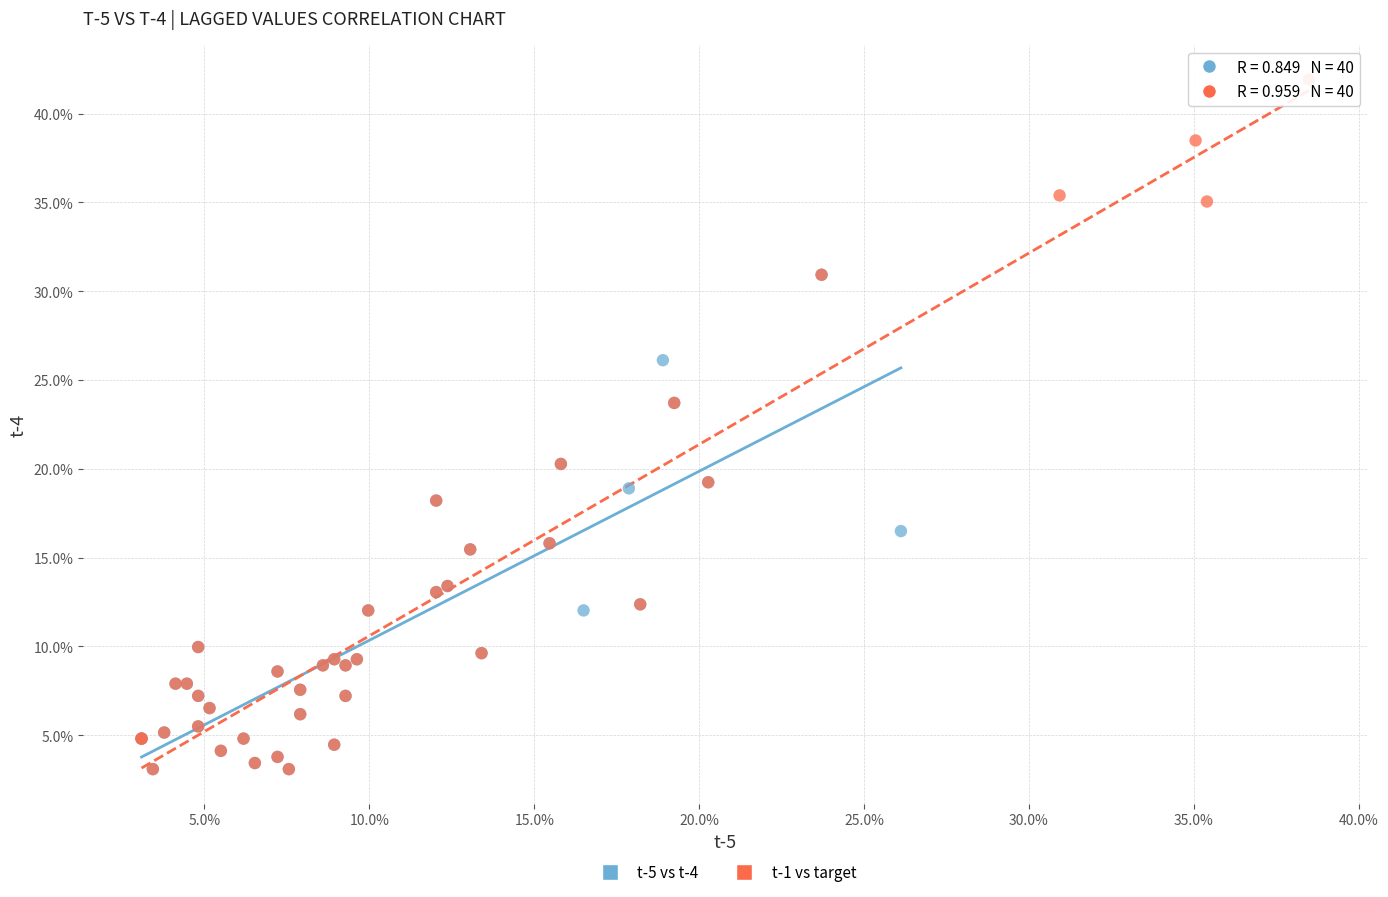

Which series has the largest Y range (max minus min)?

t-1 vs target